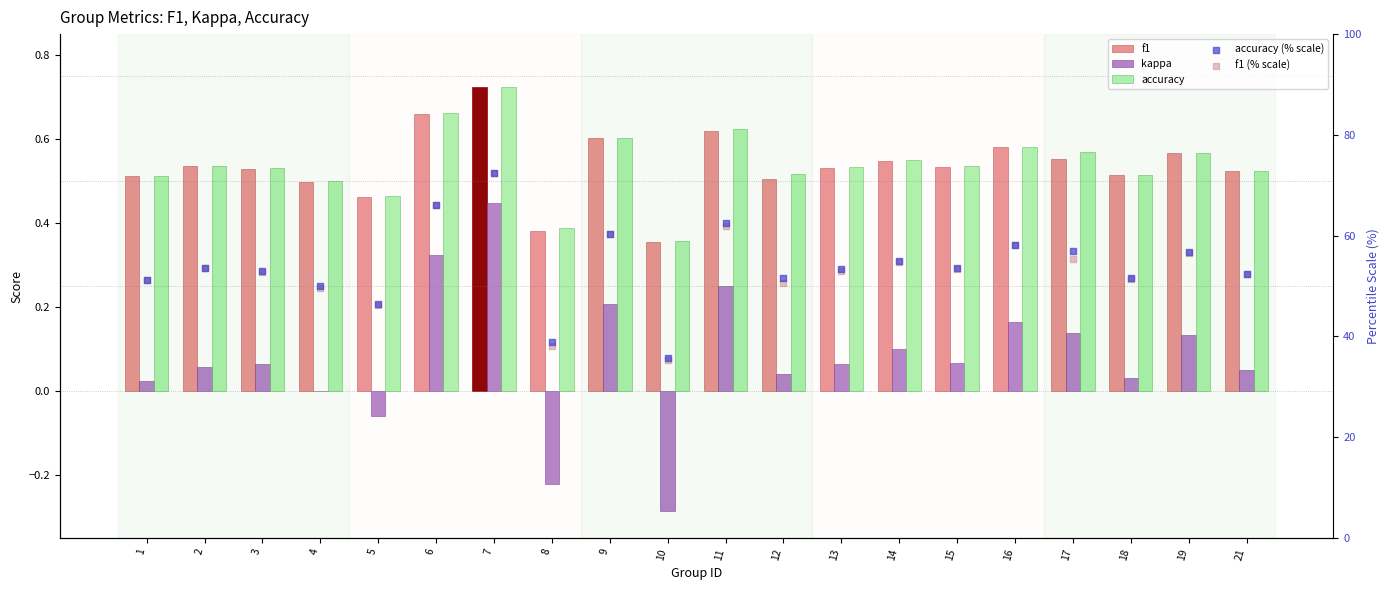

Which series contains the lowest Y value?

kappa